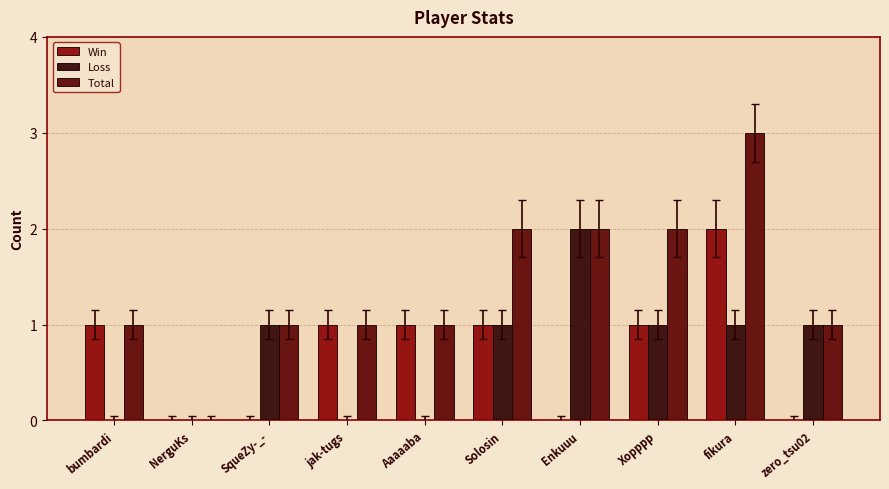

What is the highest value of the Total series?

3